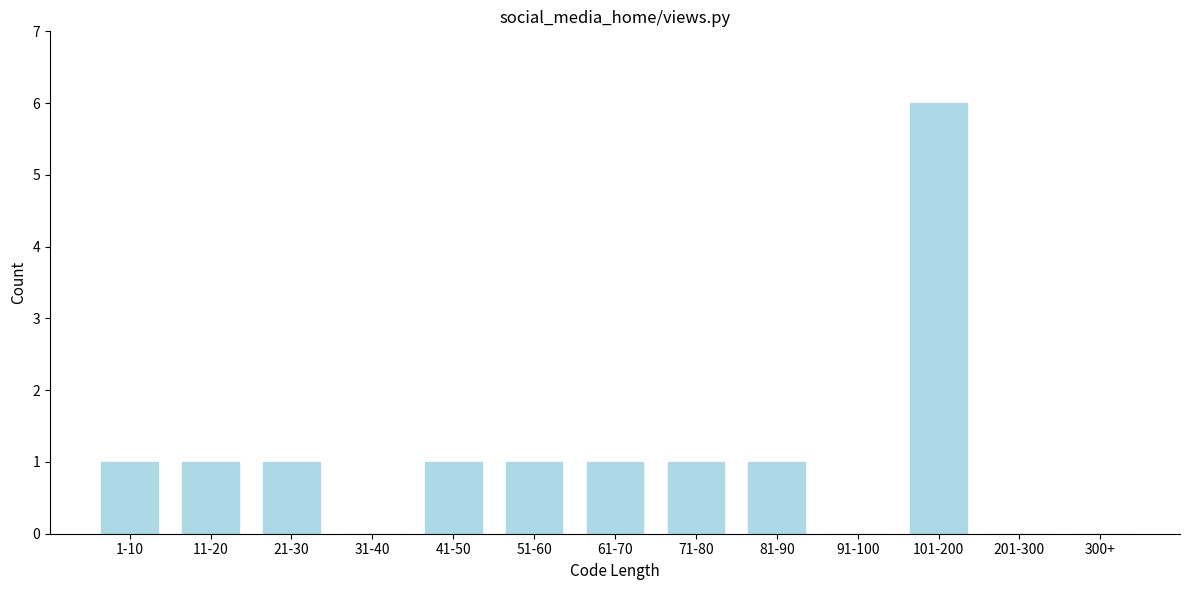

Reading left to right, what are all the values shown in this chart?

1-10=1	11-20=1	21-30=1	31-40=0	41-50=1	51-60=1	61-70=1	71-80=1	81-90=1	91-100=0	101-200=6	201-300=0	300+=0